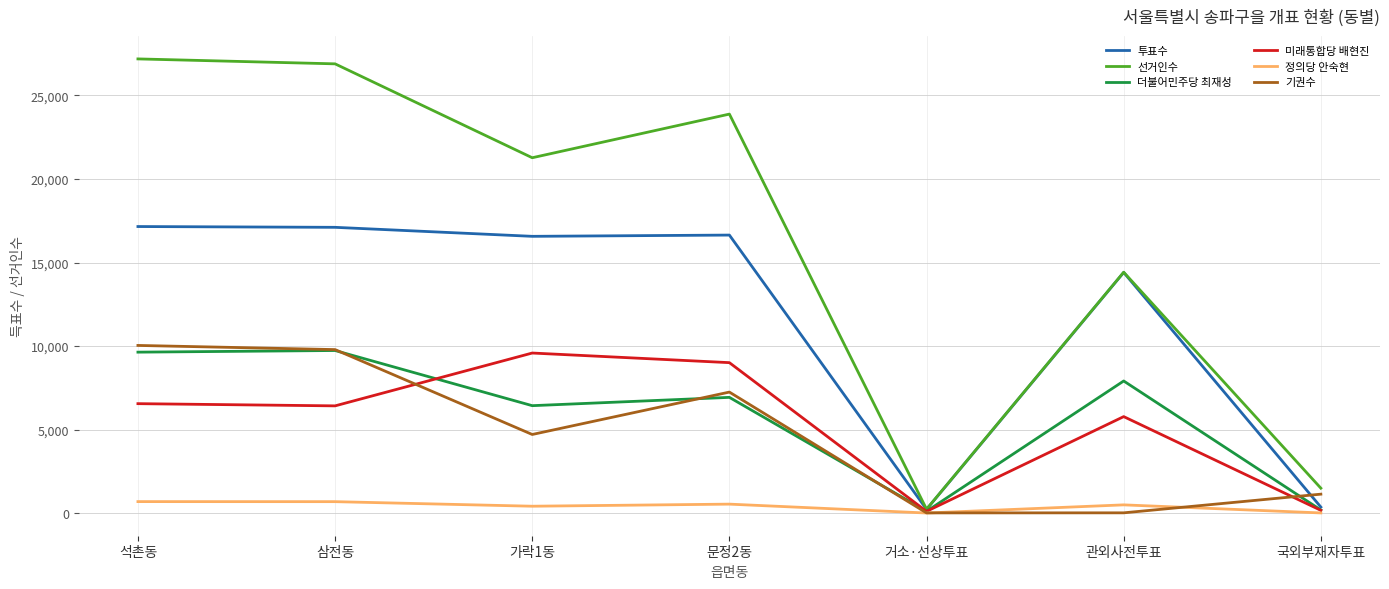

Which series has the largest range (max minus min)?

선거인수